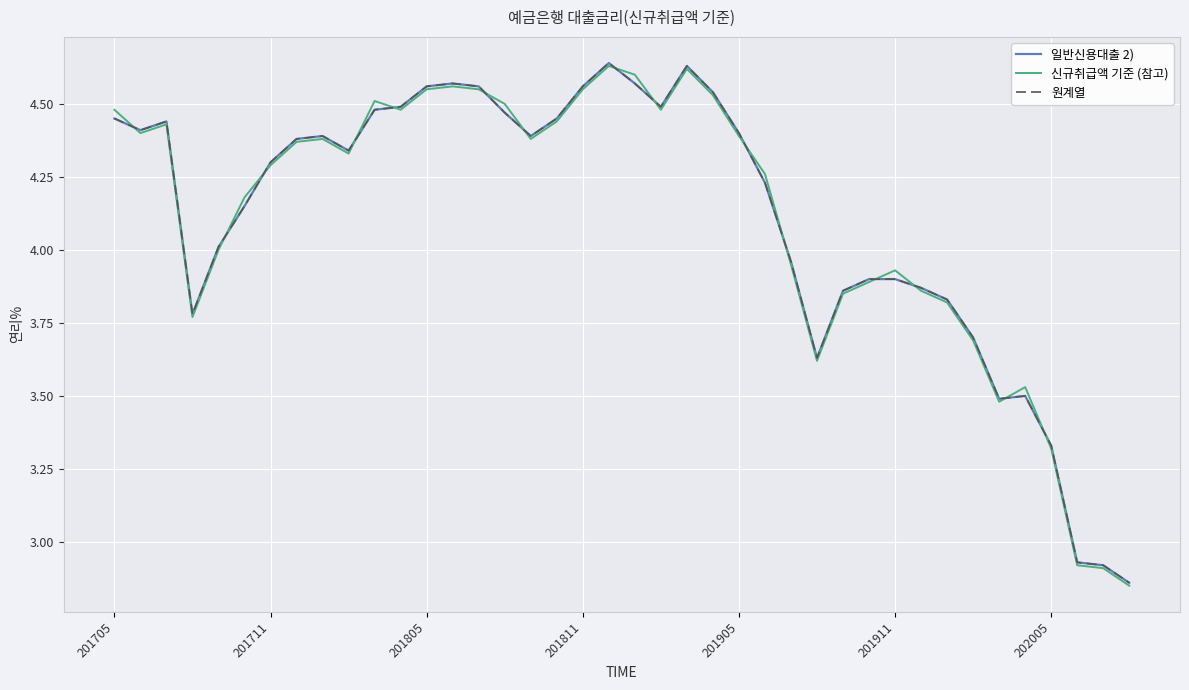

Does the chart have visible grid lines?

Yes